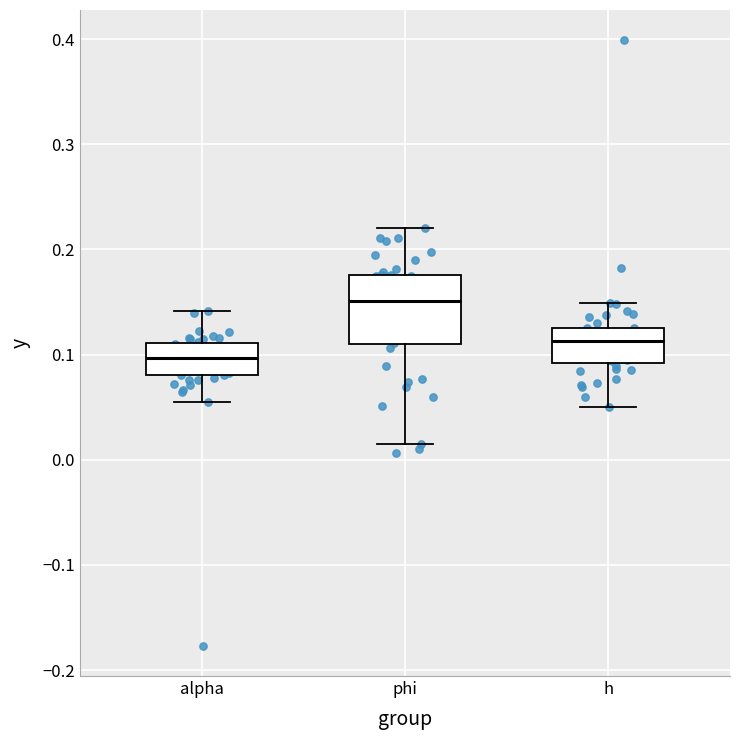

Where does the upper whisker of the box for alpha end on the y-axis? The values are not printed on the chart, so give them approximately, as read against the axis.

0.14